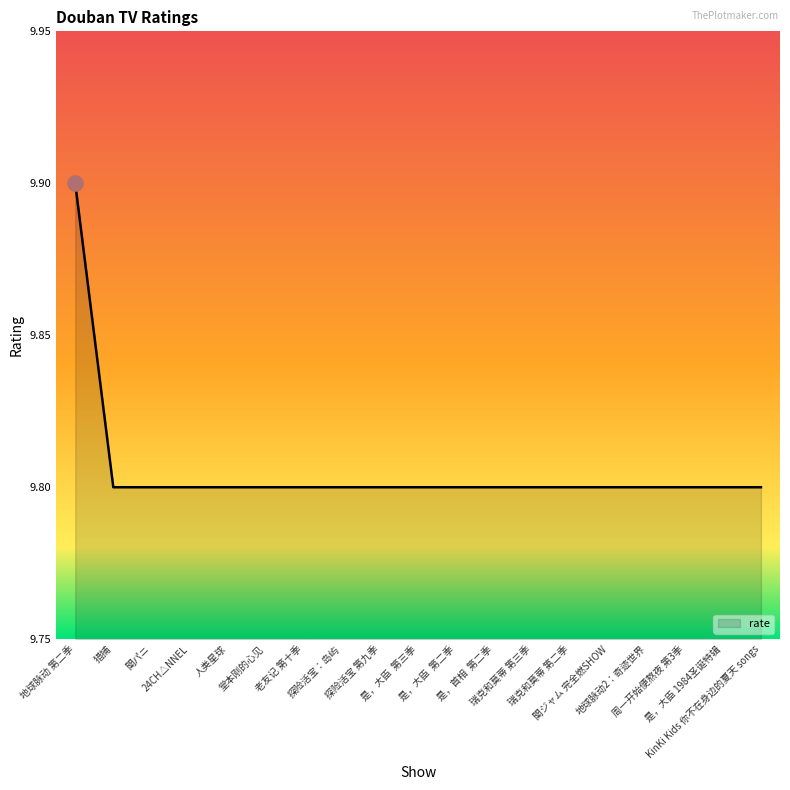

What is the ratio of the value at 人类星球 to the value at 周一开始便熬夜 第3季?

1.0